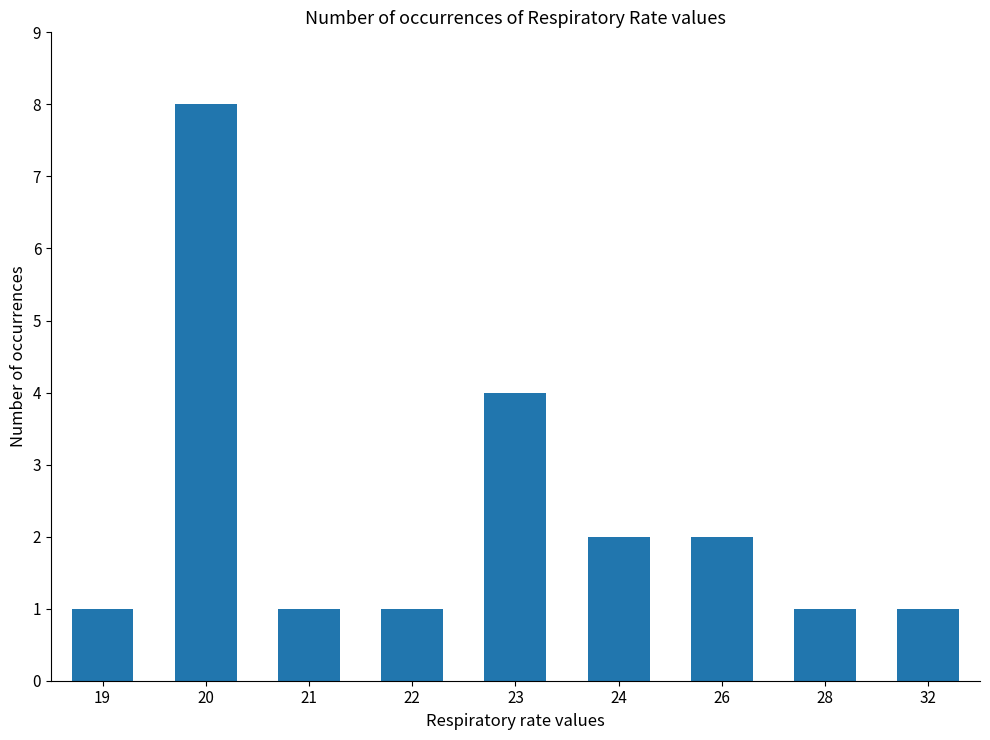

Reading left to right, what are all the values shown in this chart?

19=1	20=8	21=1	22=1	23=4	24=2	26=2	28=1	32=1